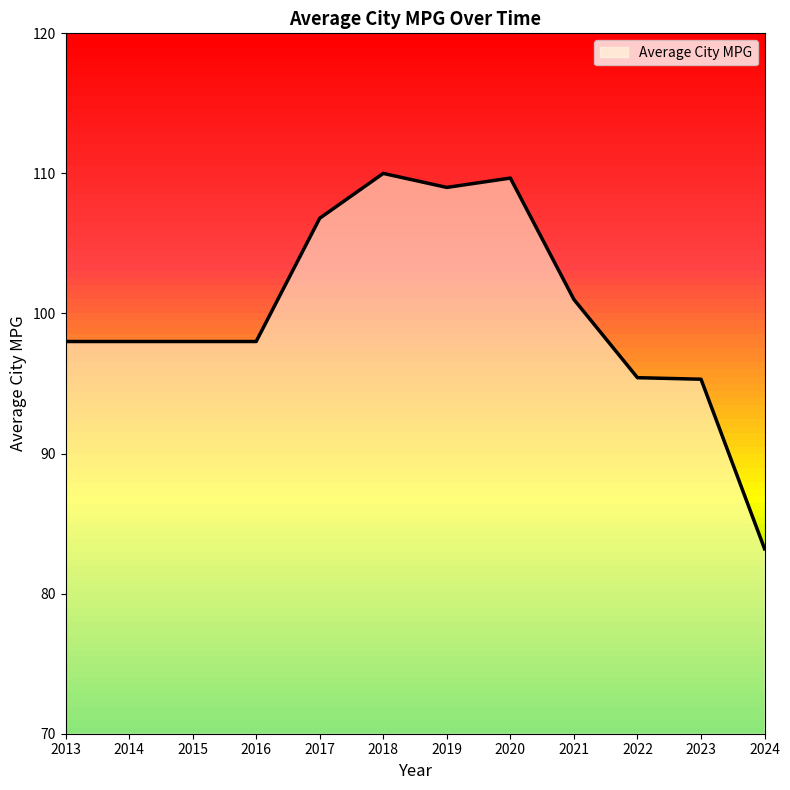

What value does the data have at 2017?

106.8